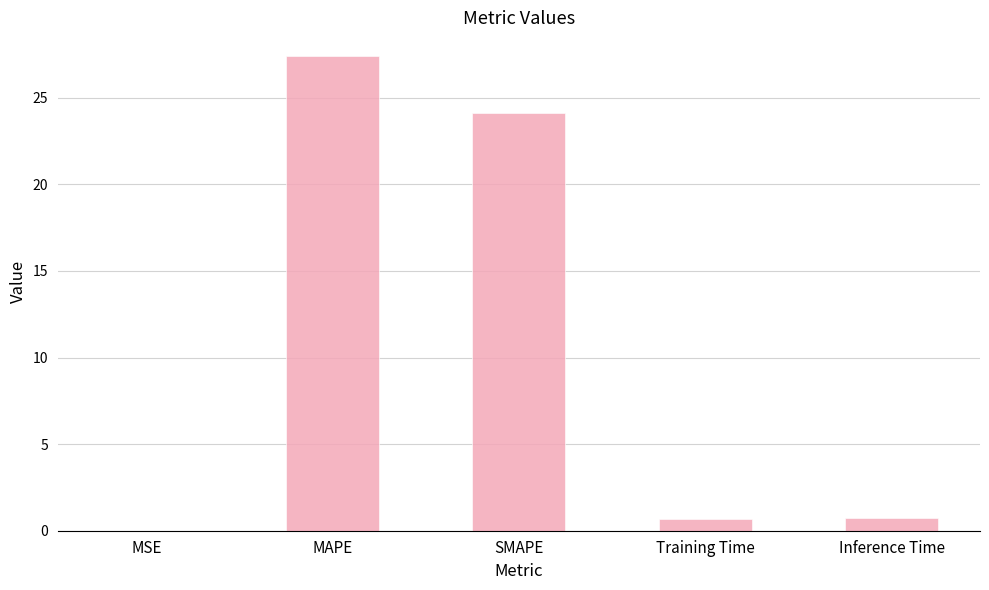

The chart shows a value of 0.7 at Training Time. True or false?

True